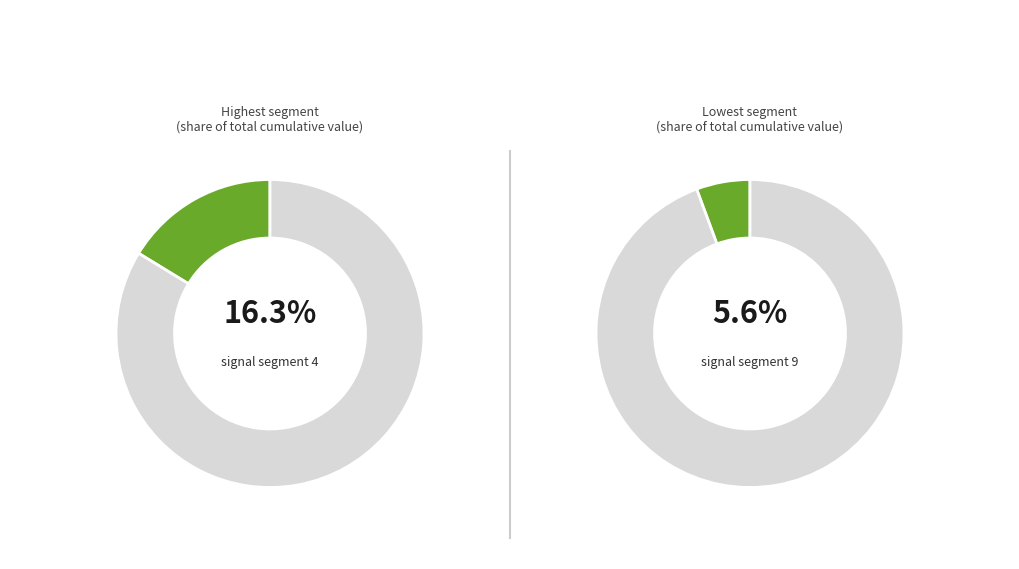

True or false: signal segment 10 accounts for 1% of the total.

False